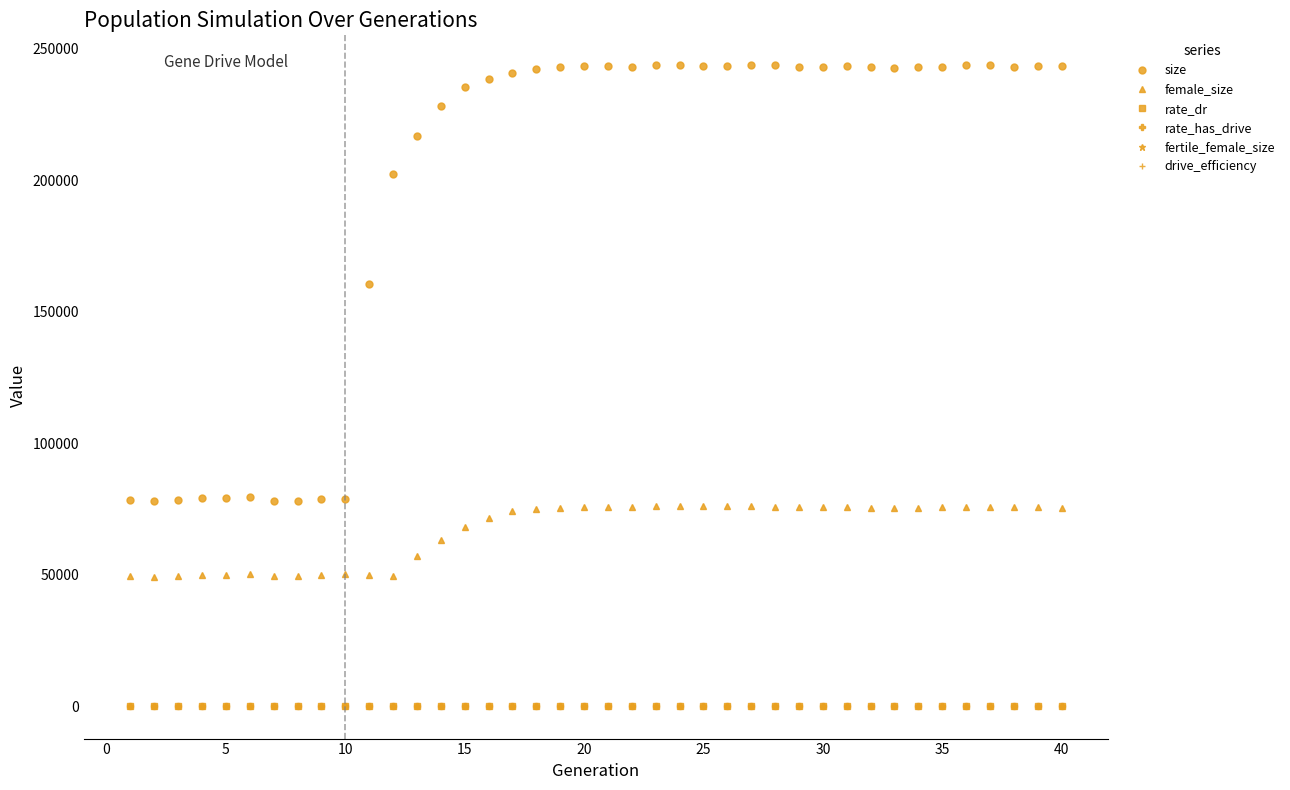

List the series in order of their peak value, lowest first.

drive_efficiency, rate_dr, rate_has_drive, fertile_female_size, female_size, size